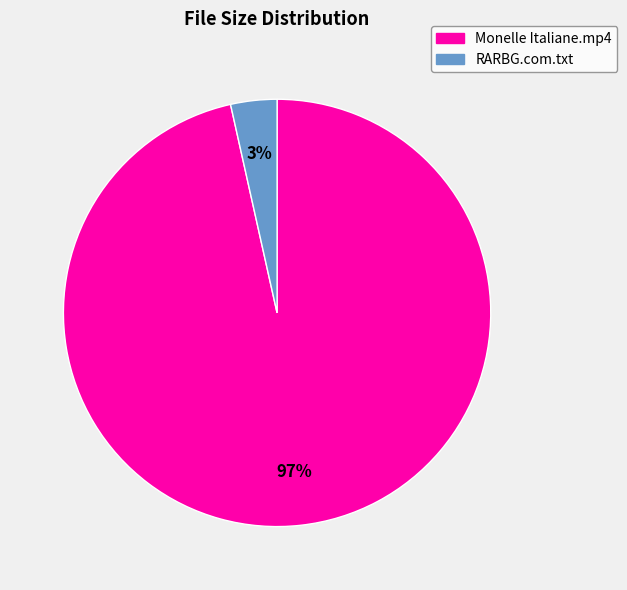

What is the largest slice in the pie chart?

Monelle Italiane.mp4